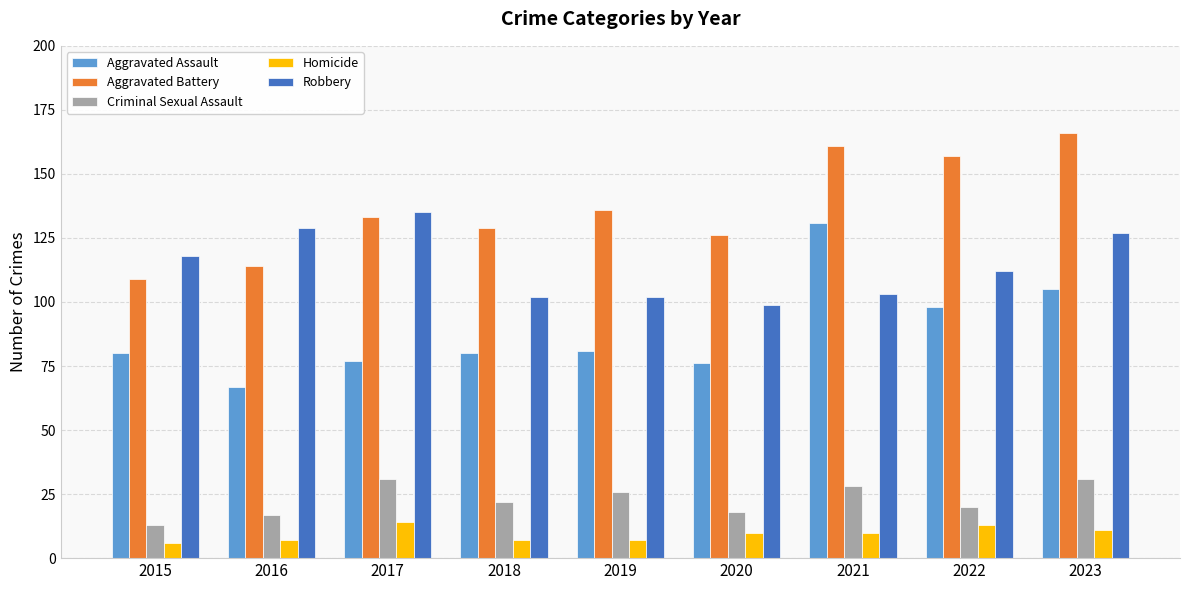

True or false: Aggravated Battery has a value of 68 at 2023.

False